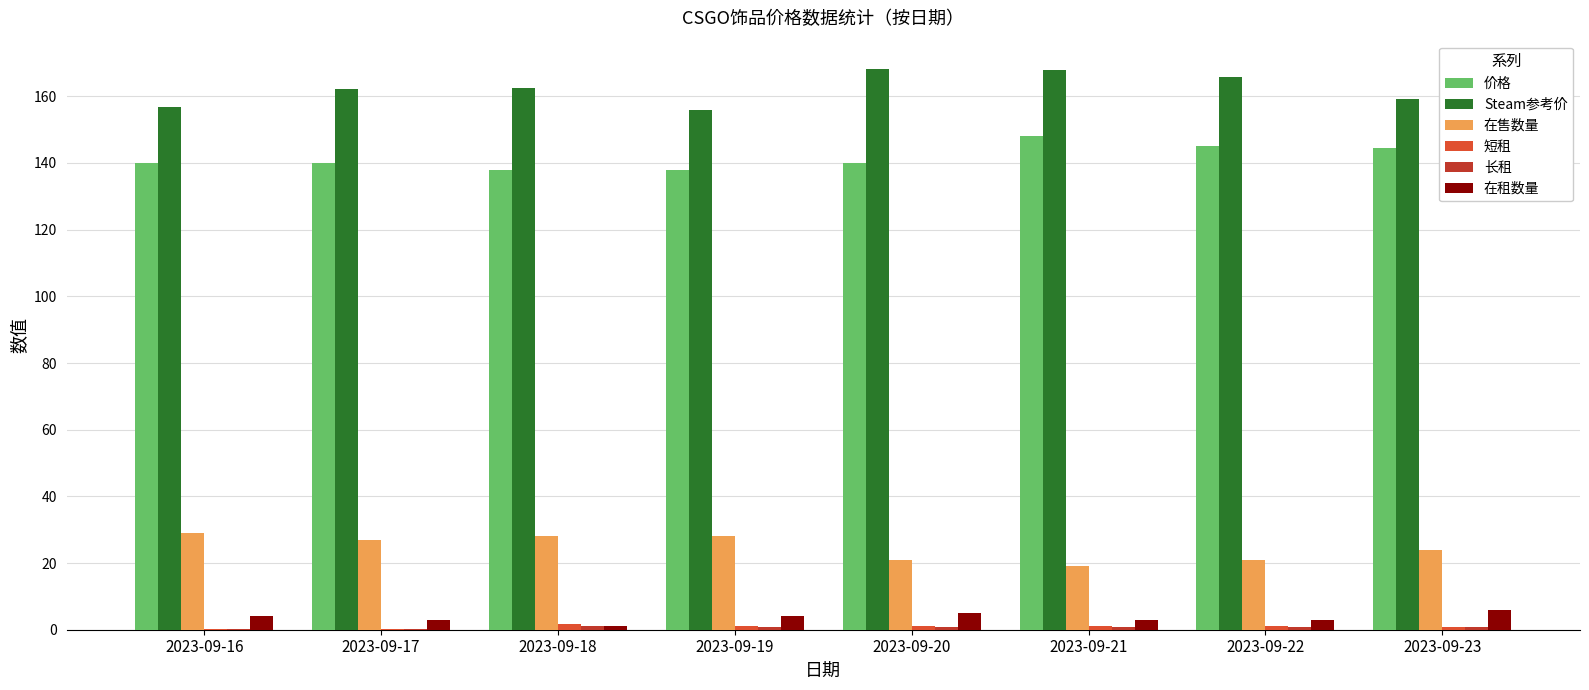

Which series has the widest spread of values?

Steam参考价